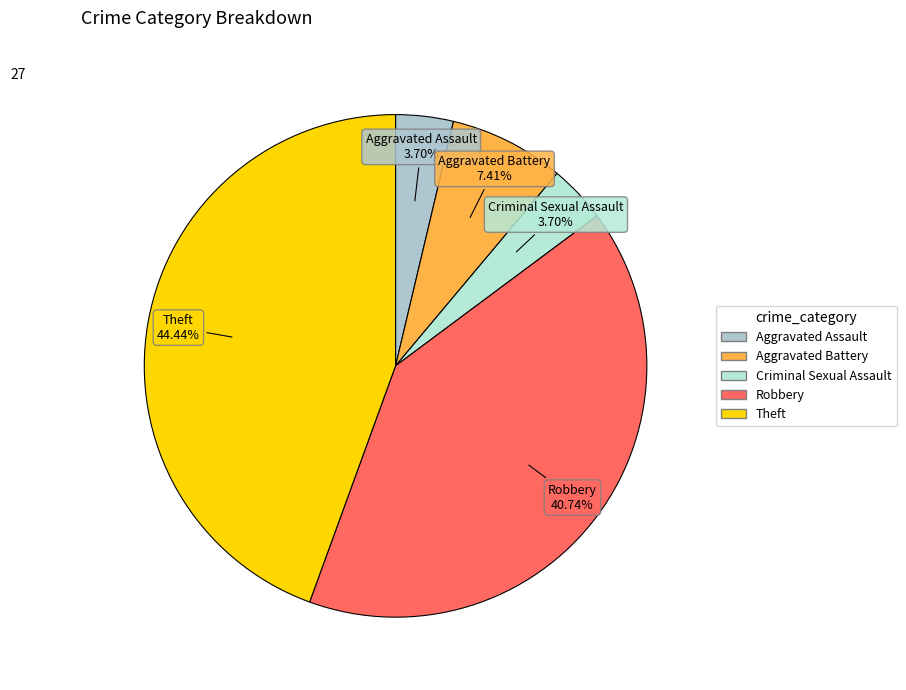

Count the number of slices in the pie.

5